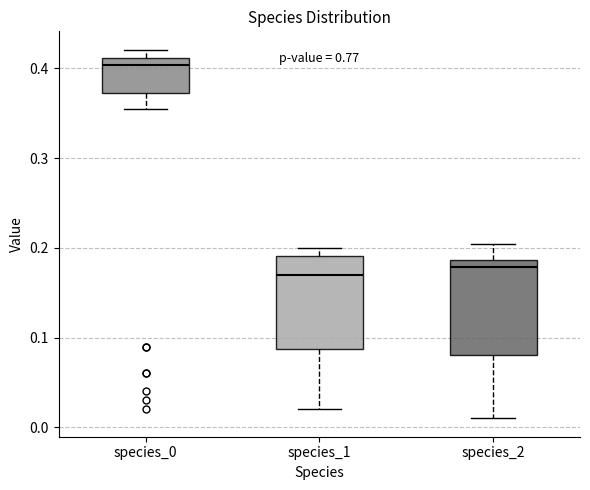

Reading left to right, transcribe this box plot: for each box, give where its median line is, the range the box spans, and where its two whiskers end, as read against the y-axis. The values are not printed on the chart, so give them approximately, as read against the axis.

species_0: median 0.40, box 0.37 to 0.41, whiskers 0.35 to 0.42
species_1: median 0.17, box 0.09 to 0.19, whiskers 0.02 to 0.20
species_2: median 0.18, box 0.08 to 0.19, whiskers 0.01 to 0.20